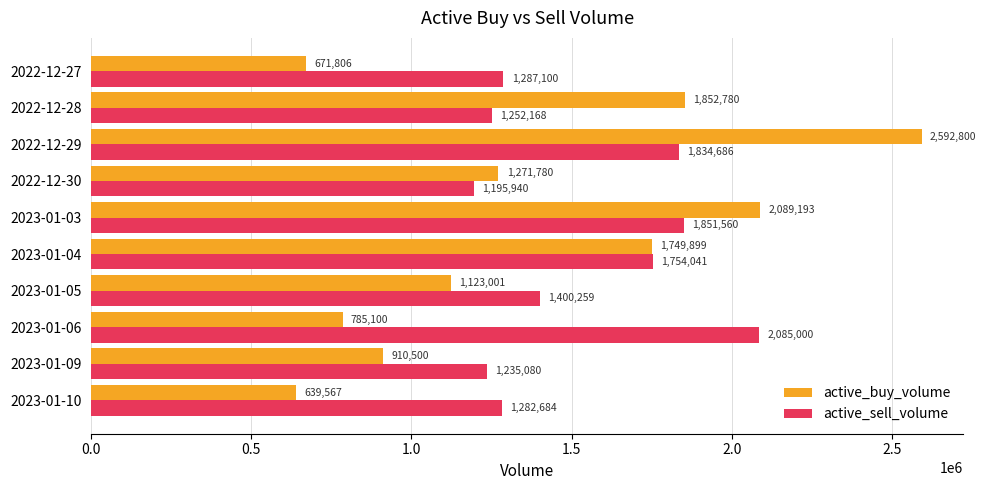

The value of active_sell_volume at 2023-01-09 is 1617532. True or false?

False